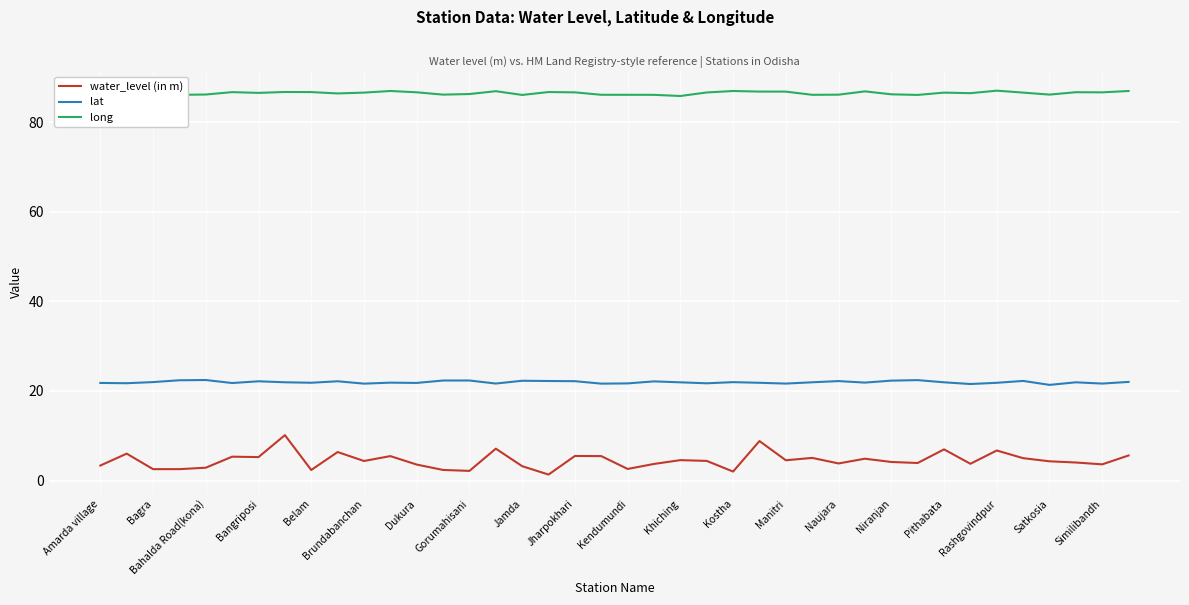

What is the value of the lat point at the 18th from the left?

22.2